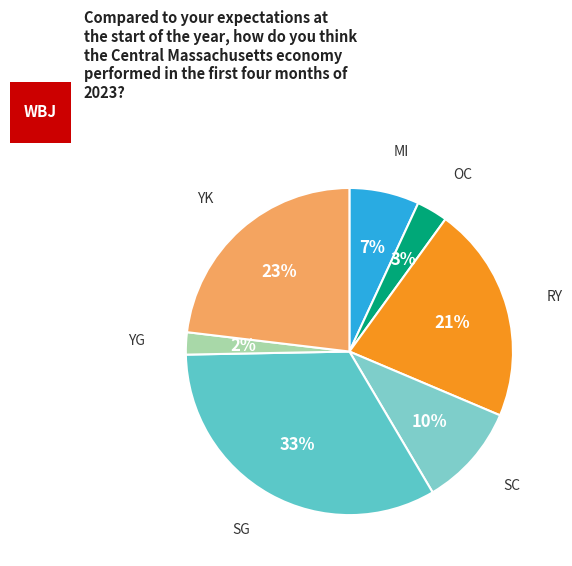

Between SG and OC, which is larger?

SG